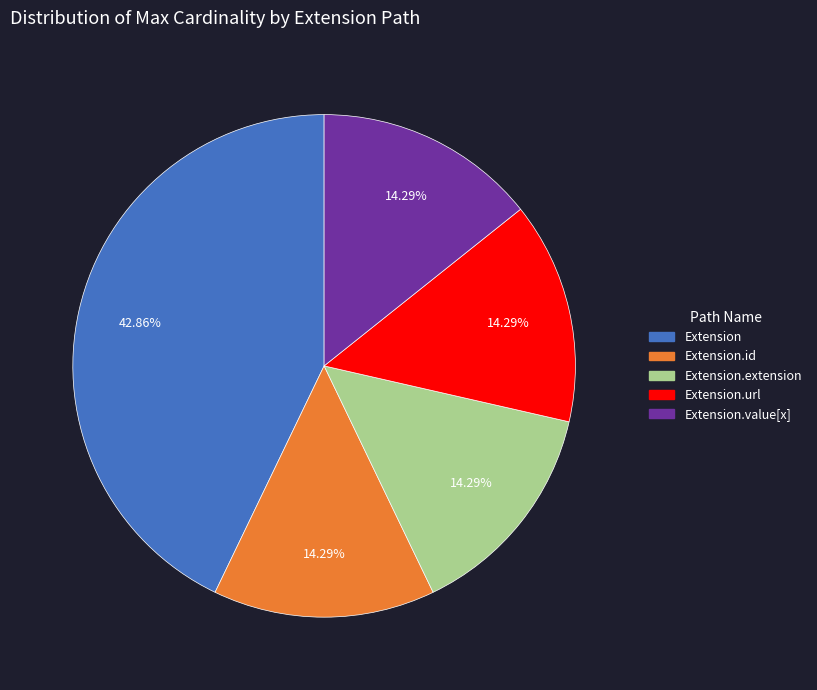

Is there a majority slice in this chart?

No